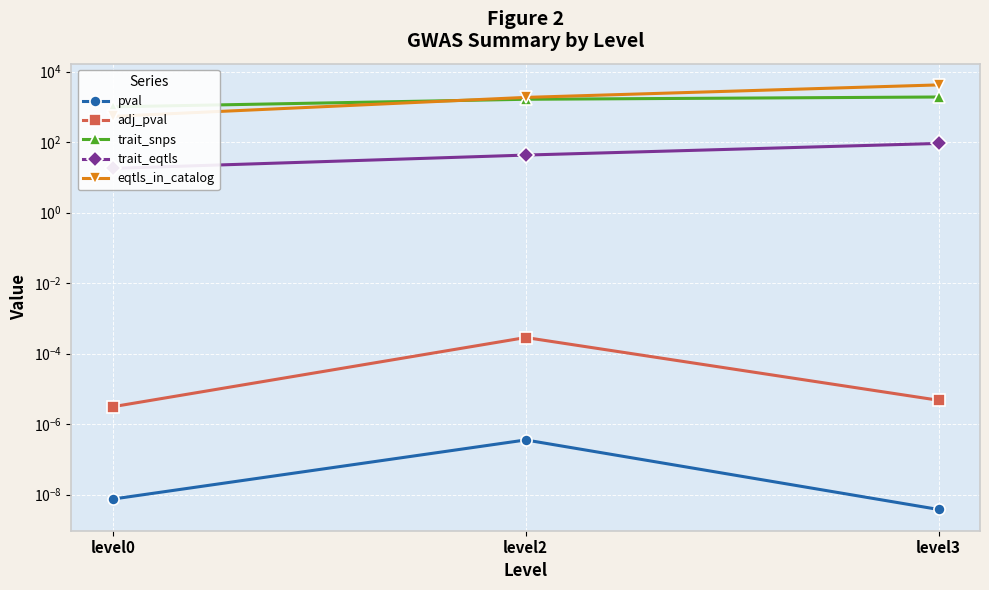

Is this an area chart (filled region under the line)?

No